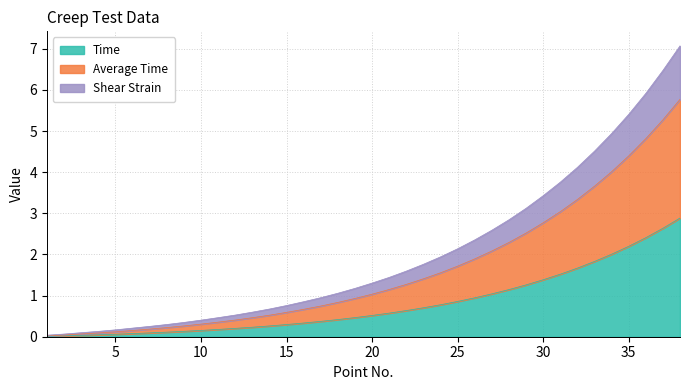

What is the difference between the highest and lowest values at 35?

3.2